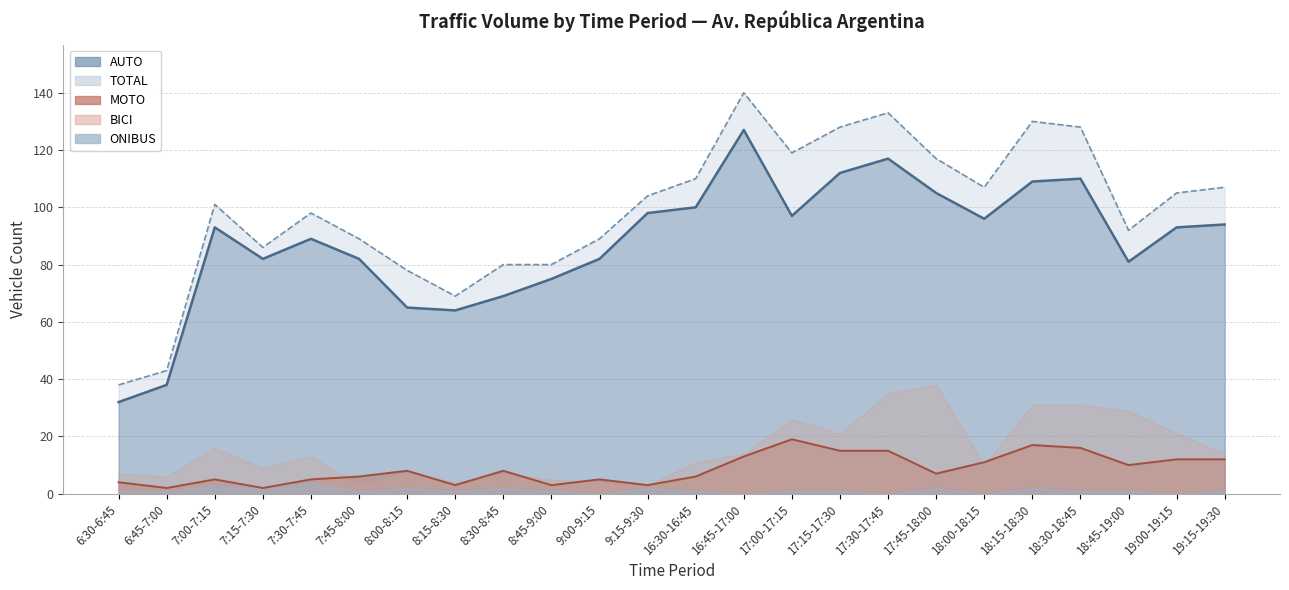

Which series has the widest spread of values?

TOTAL